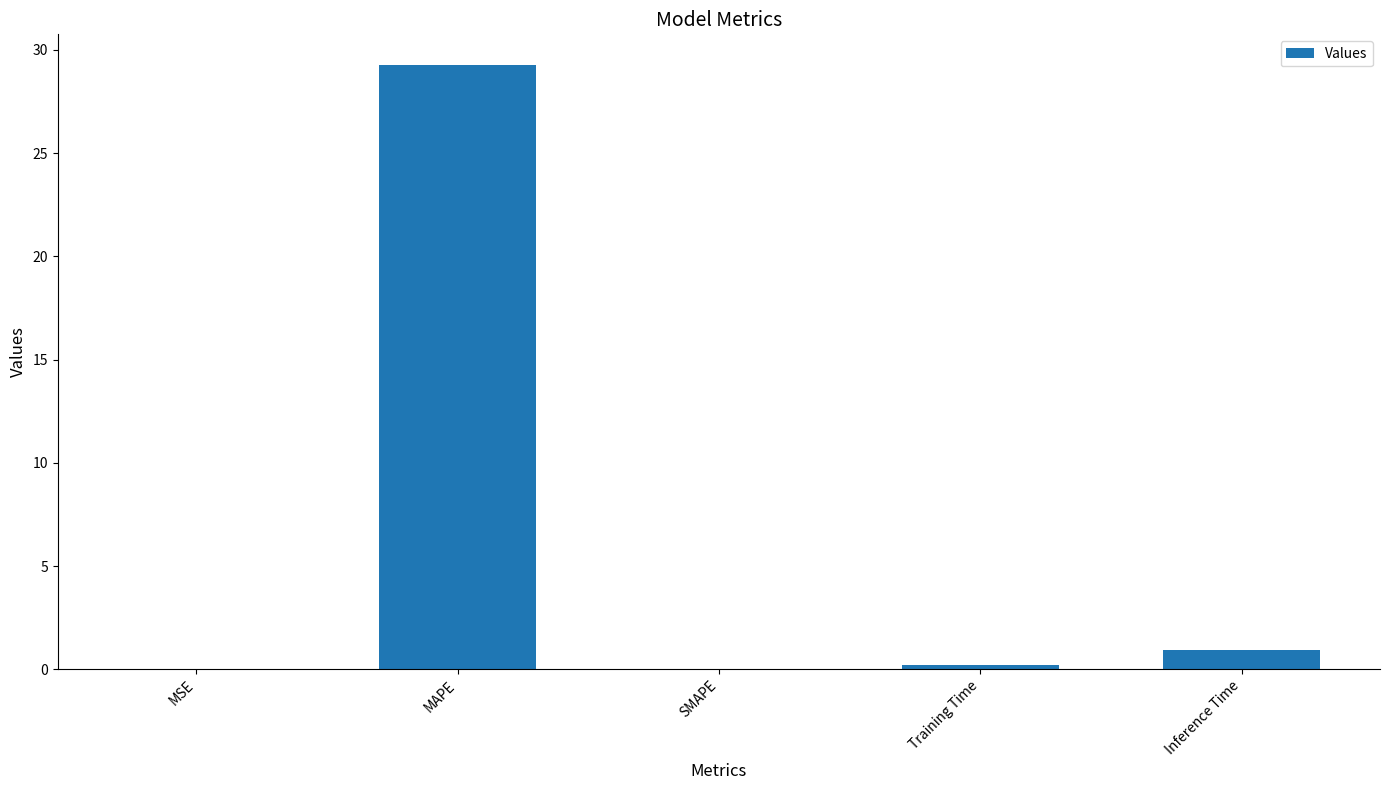

The value at SMAPE is 0.0. True or false?

True